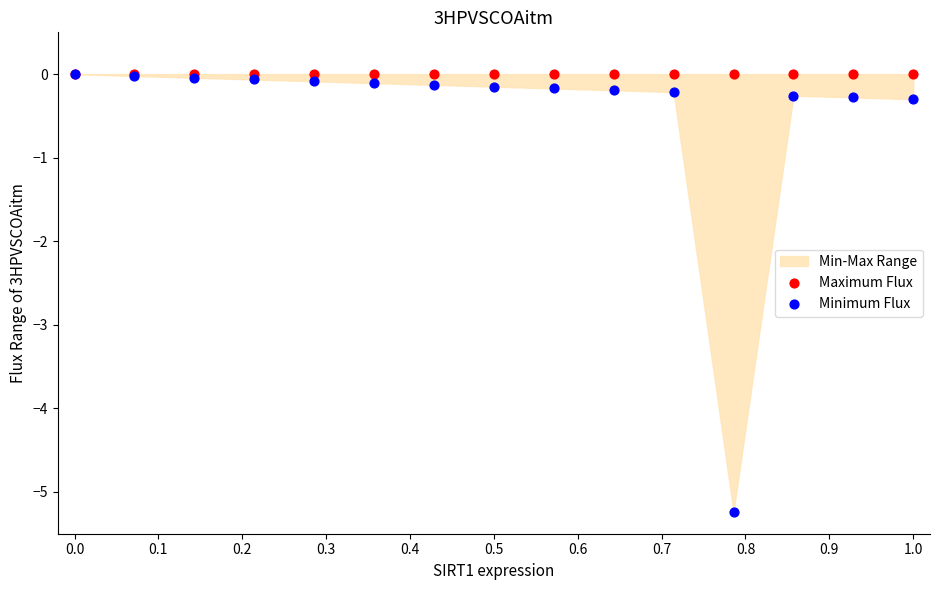

Which series has the widest spread of Y values?

Minimum Flux